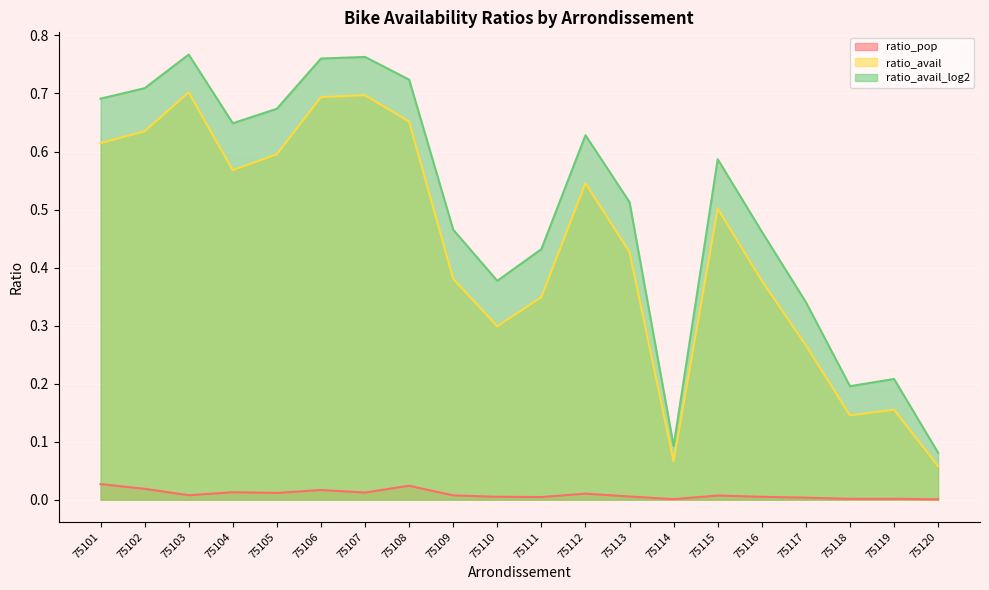

Which category has the highest value across all series?

75103